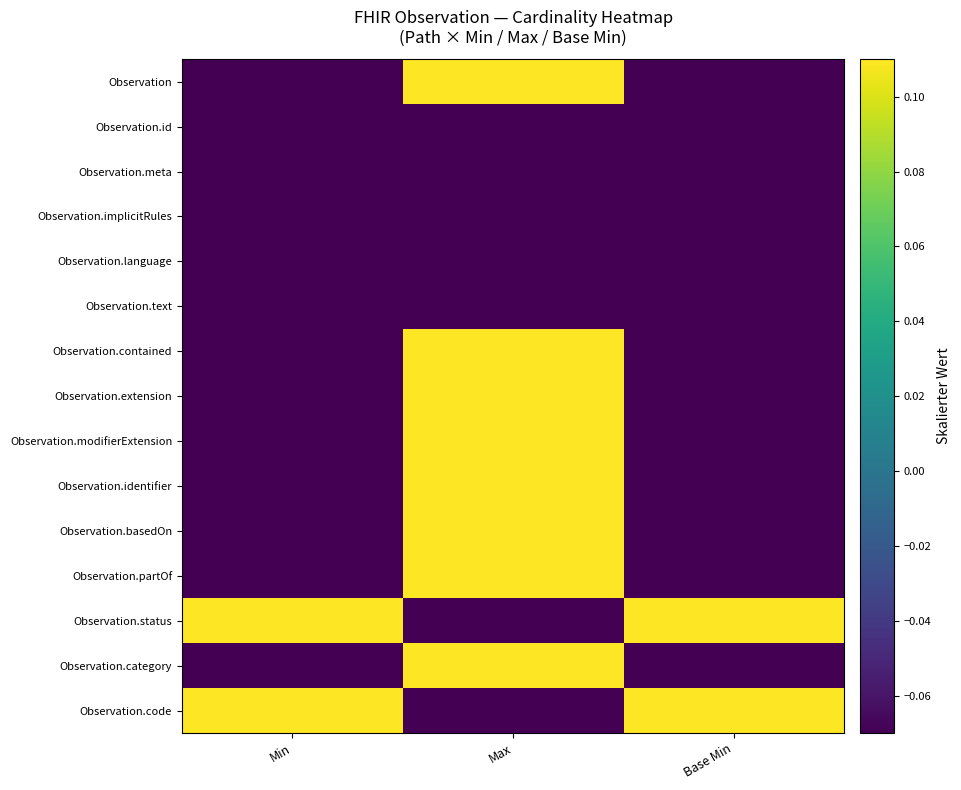

Which has a higher value, Min or Max?

Max